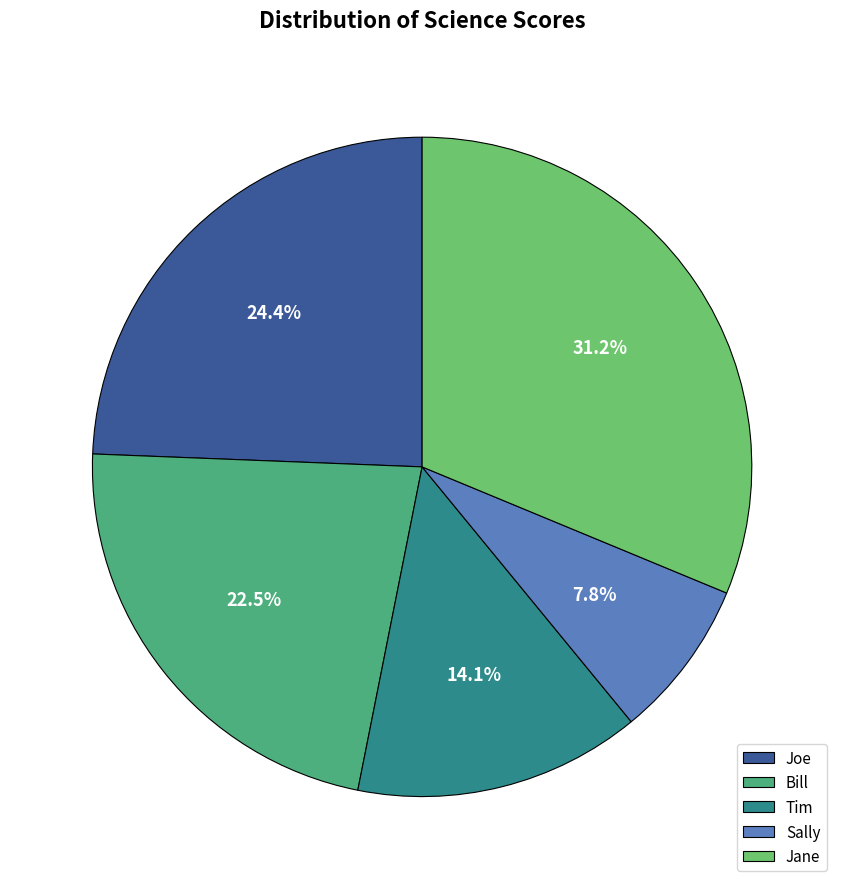

Count the number of slices in the pie.

5